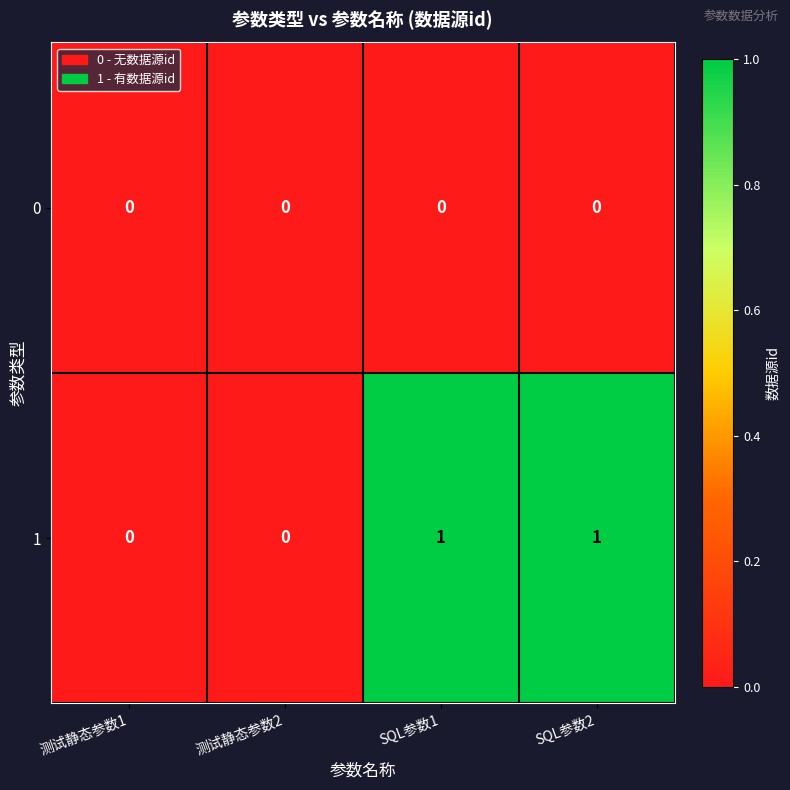

Reading left to right, list all the values displayed in this chart.

0: 0	0	0	0
1: 0	0	1	1